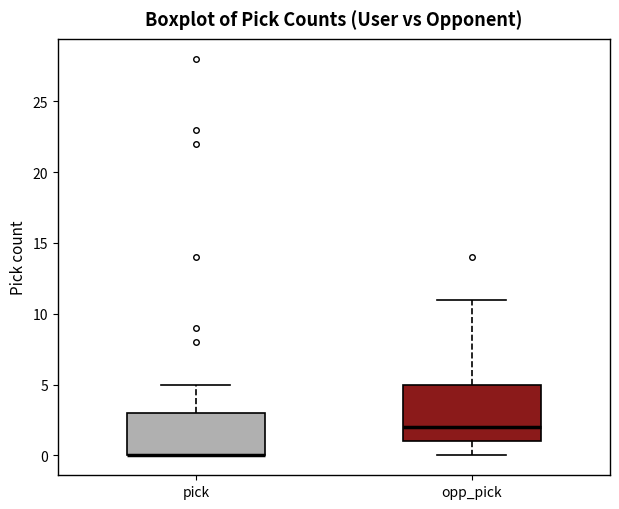

Which box is the tallest, from its lower edge to its upper edge?

opp_pick